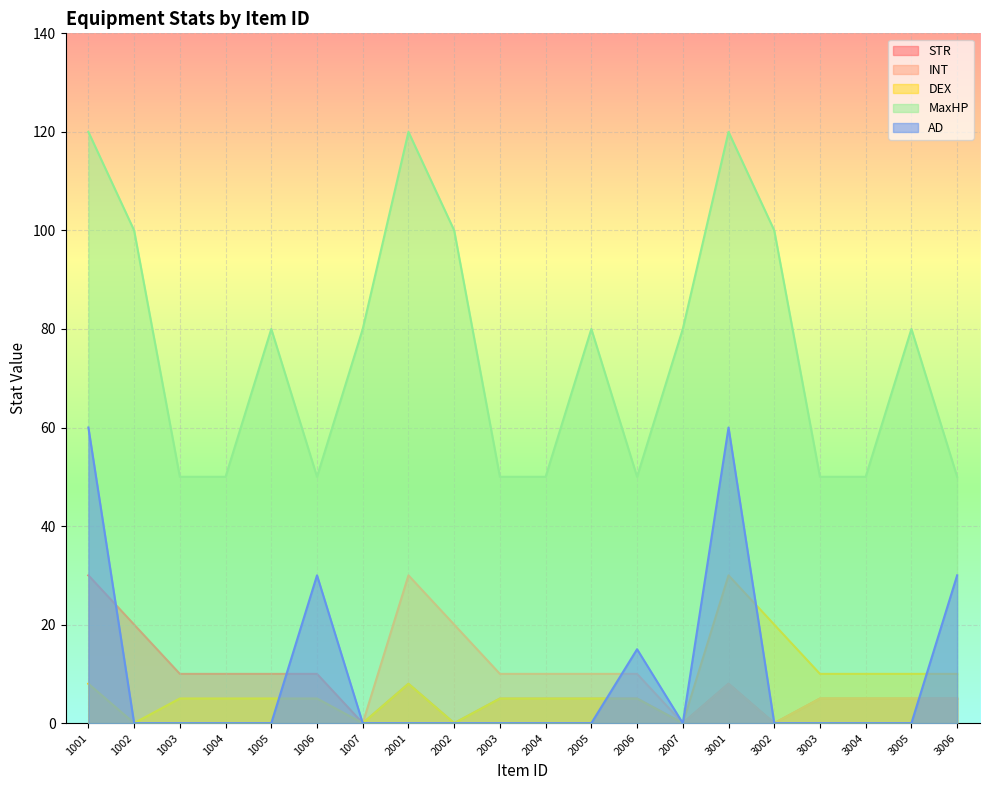

What is the total value across all series at 1007?

80